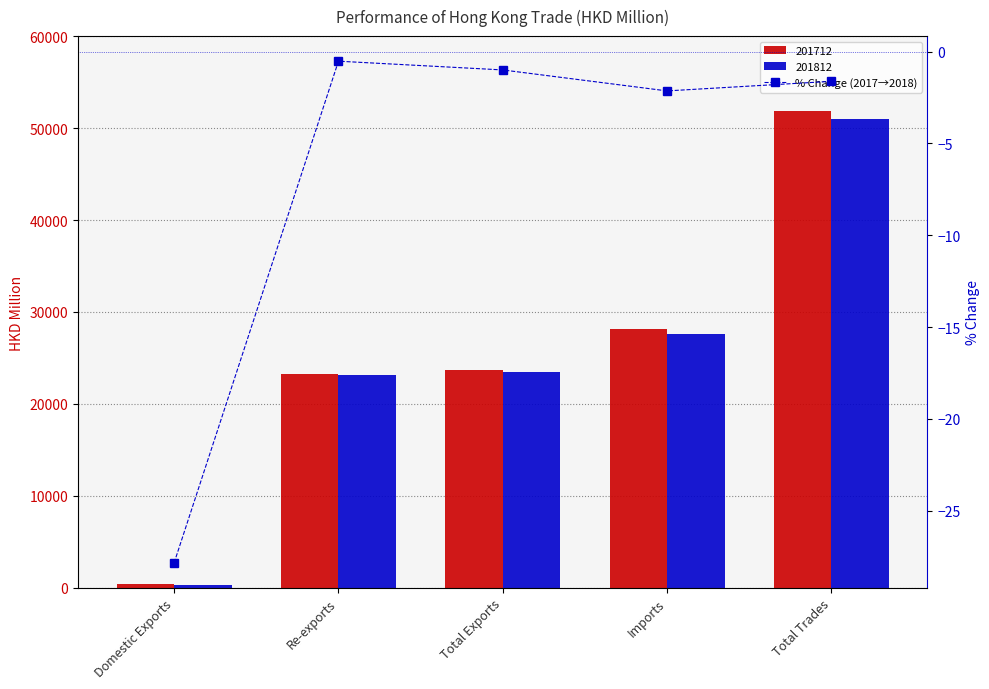

How many data points are above -1?

2